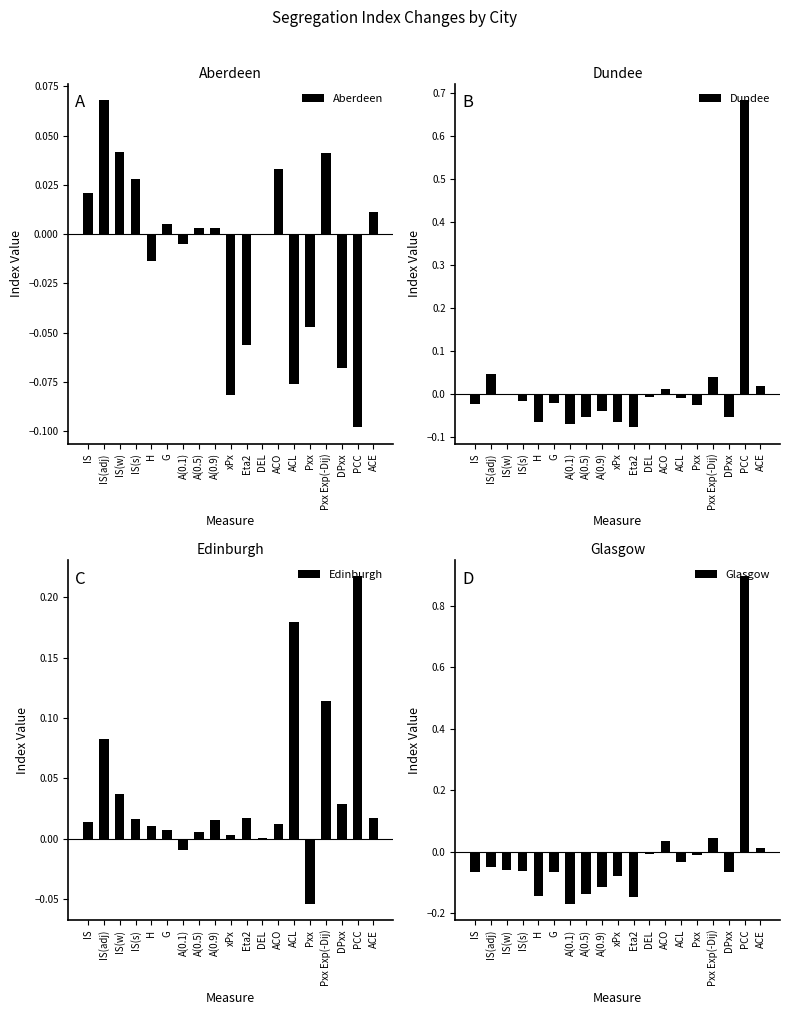

What is the smallest value displayed?

-0.2